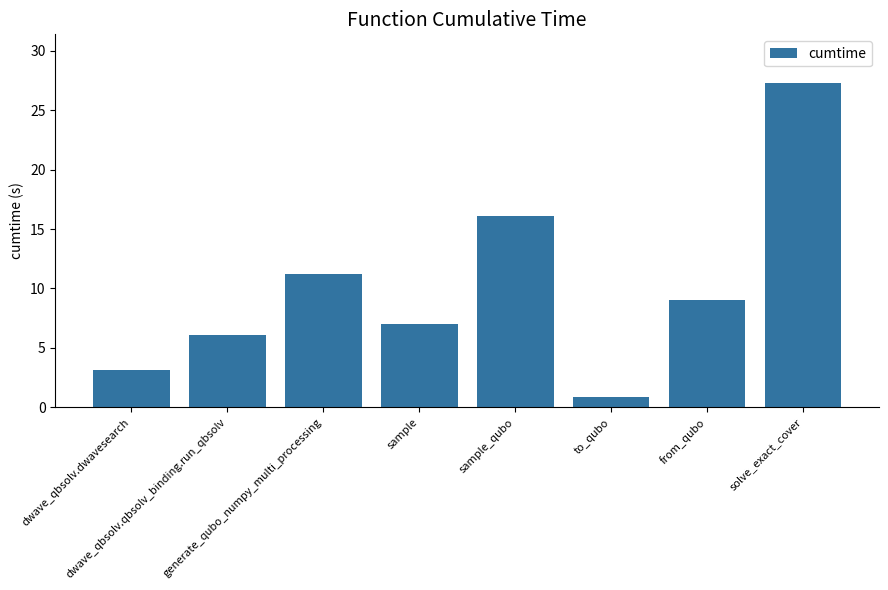

Which label corresponds to the smallest value in the chart?

to_qubo